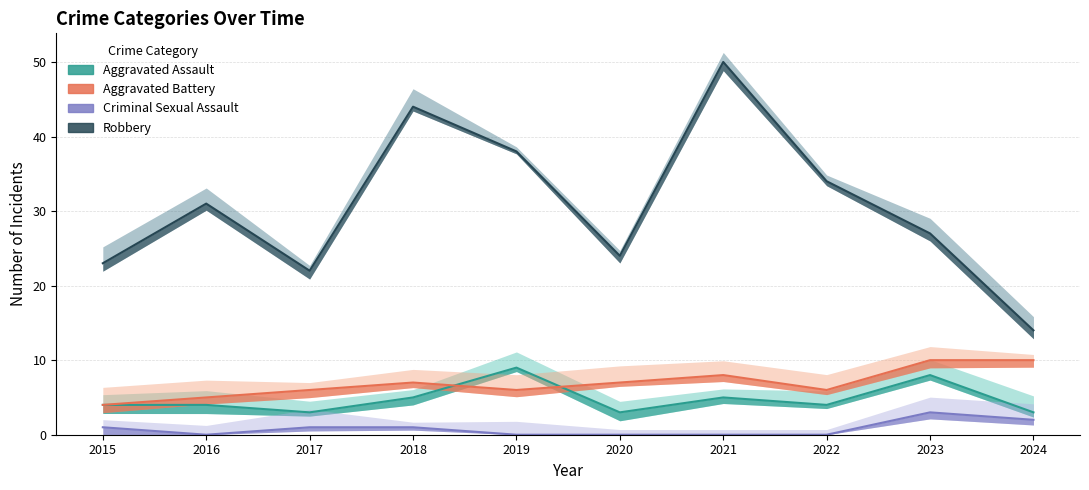

What is the value of the Aggravated Assault point at the 2nd from the left?

4